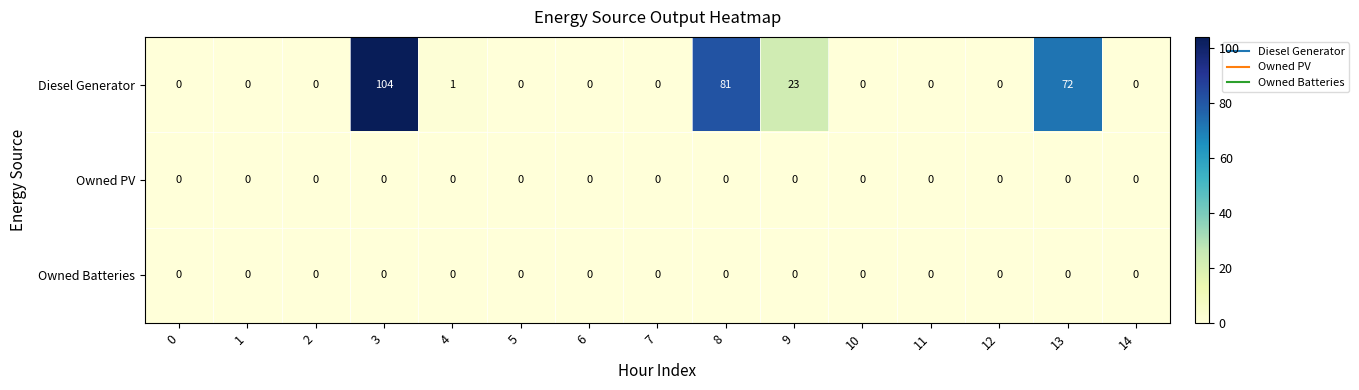

The Diesel Generator series shows 0 at 1. True or false?

True